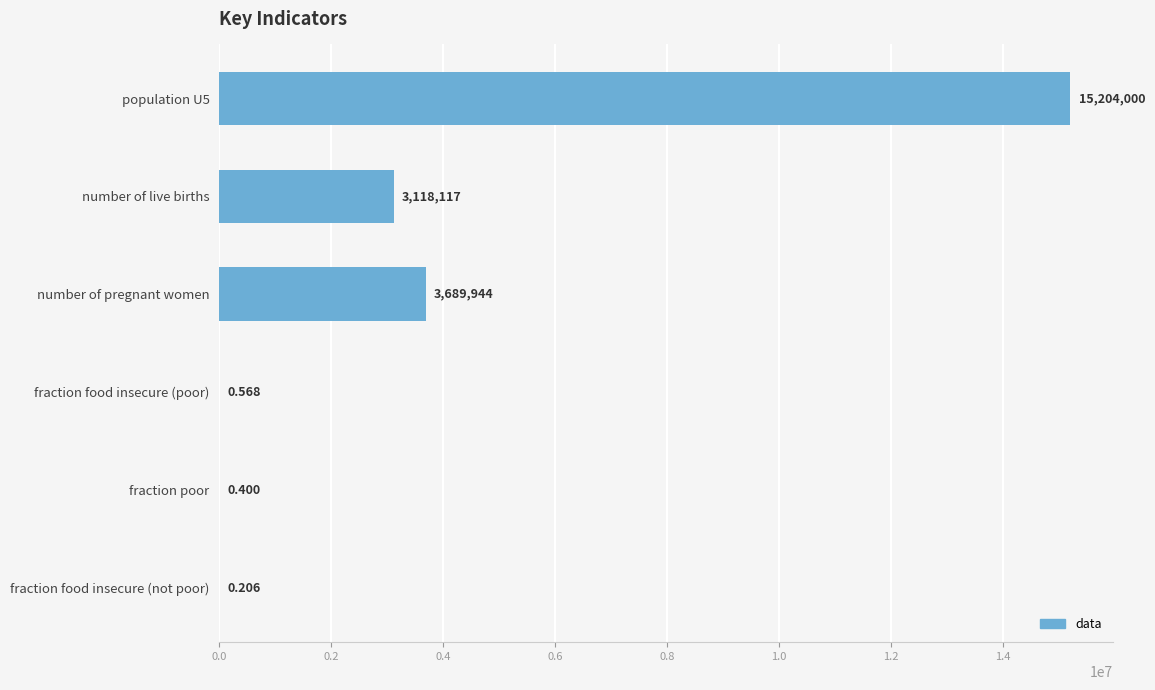

Between number of pregnant women and fraction poor, which is larger?

number of pregnant women